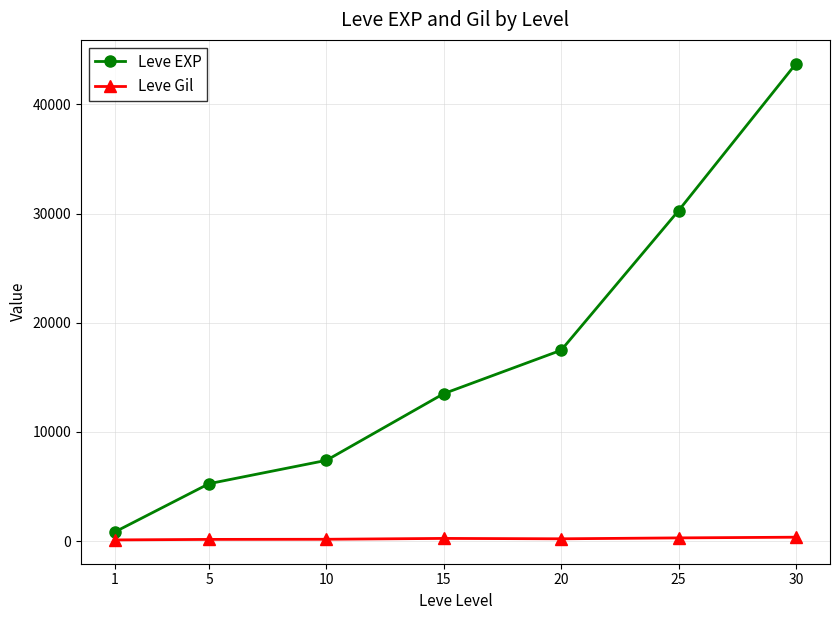

How many categories are shown in the chart?

7